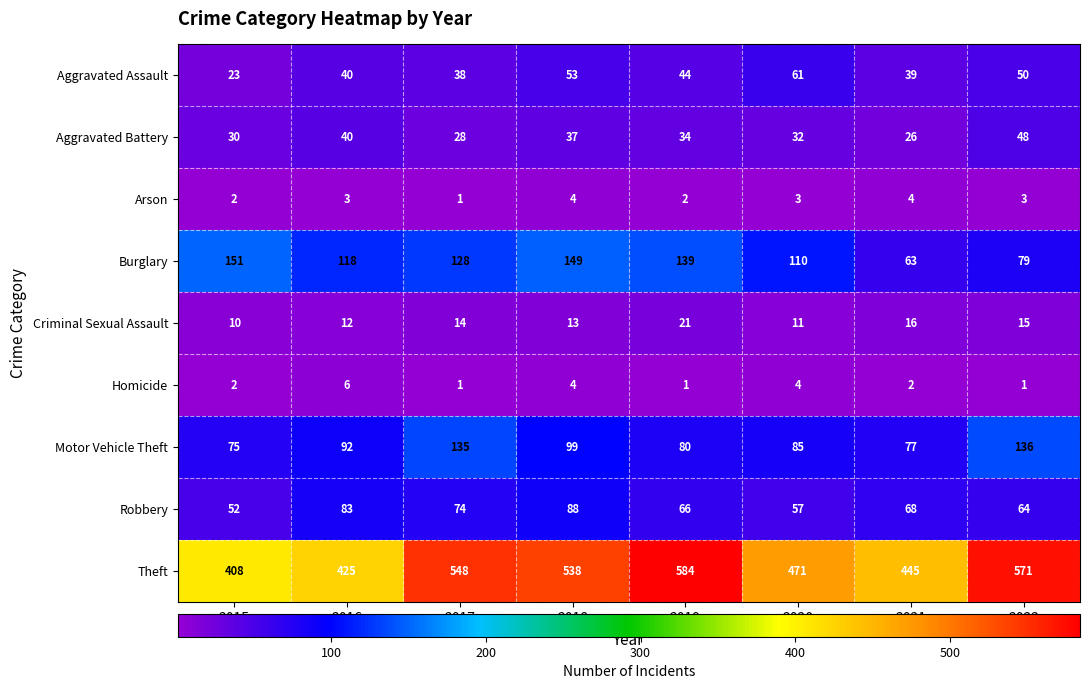

True or false: Theft has a value of 408 at 2015.

True